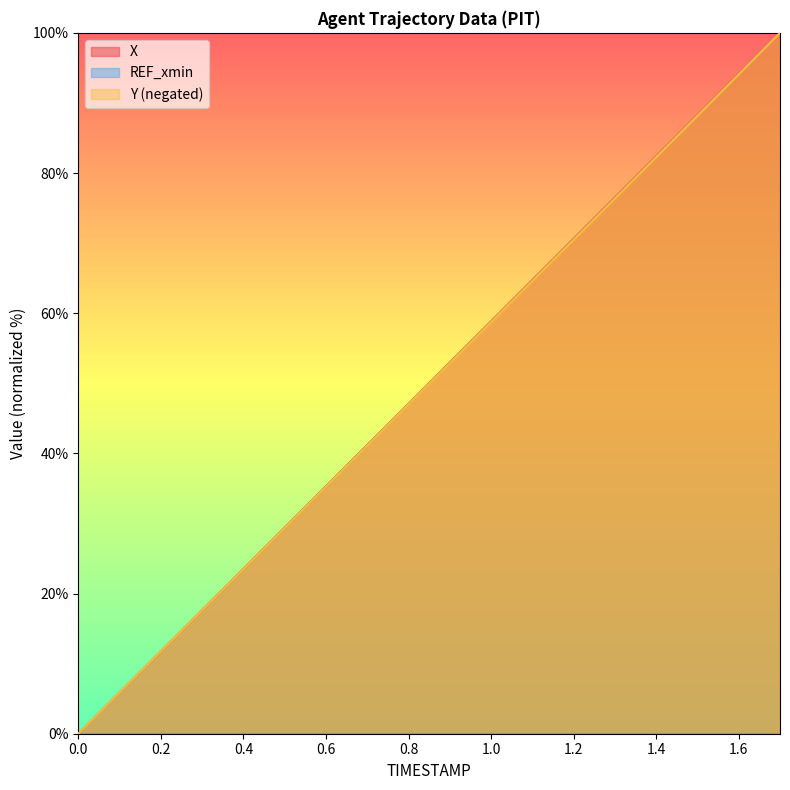

True or false: Y and X intersect in this chart.

False